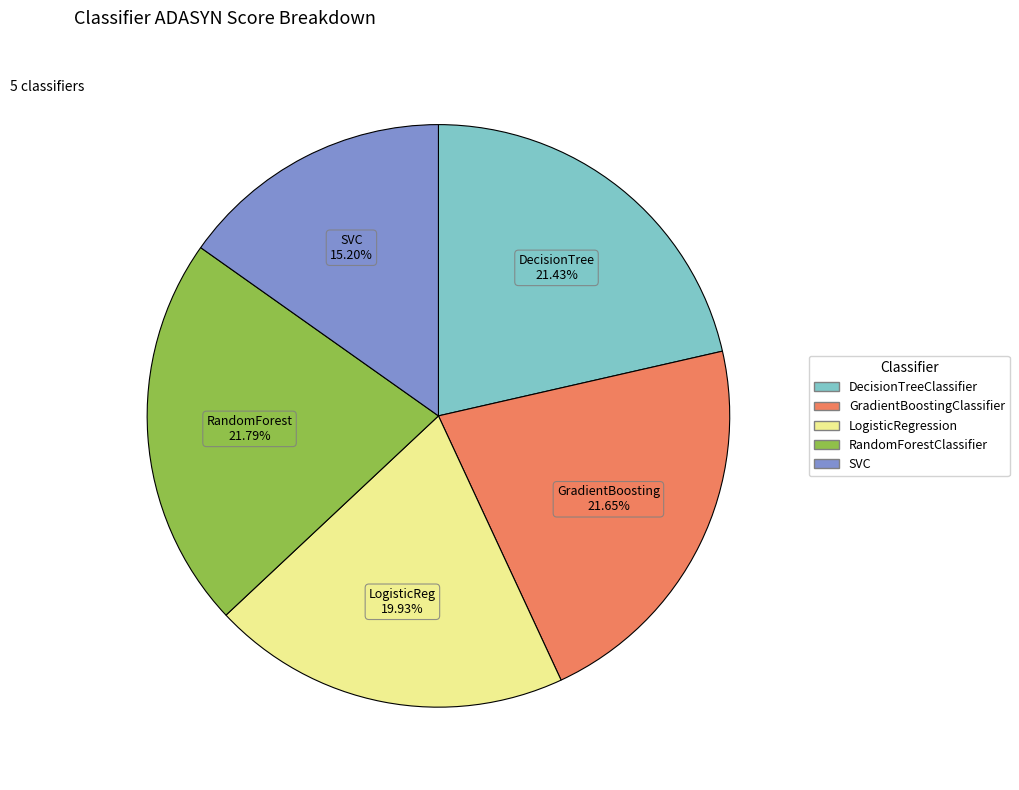

Approximately how many times larger is the value at LogisticRegression compared to DecisionTreeClassifier?

0.9